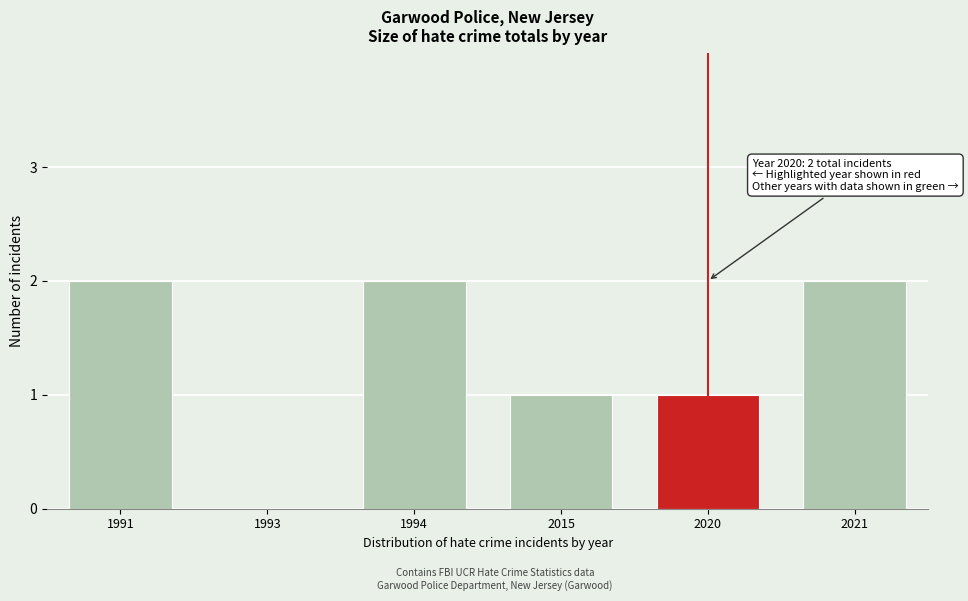

Reading left to right, transcribe all the data shown in this chart.

1991=2	1993=0	1994=2	2015=1	2020=1	2021=2